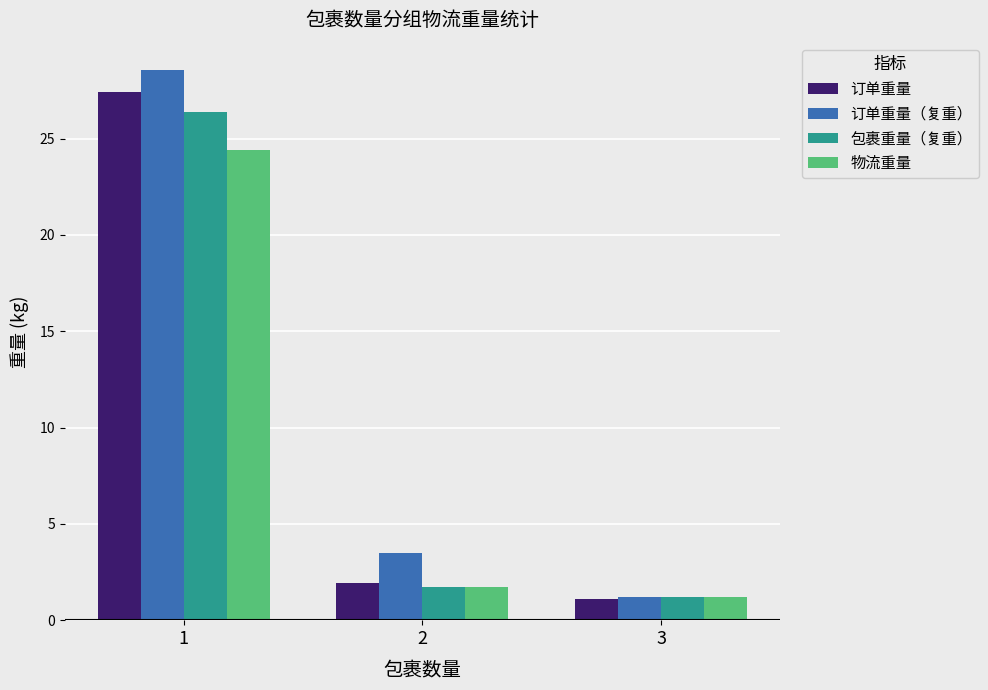

What is the sum of all 物流重量 values?

27.4